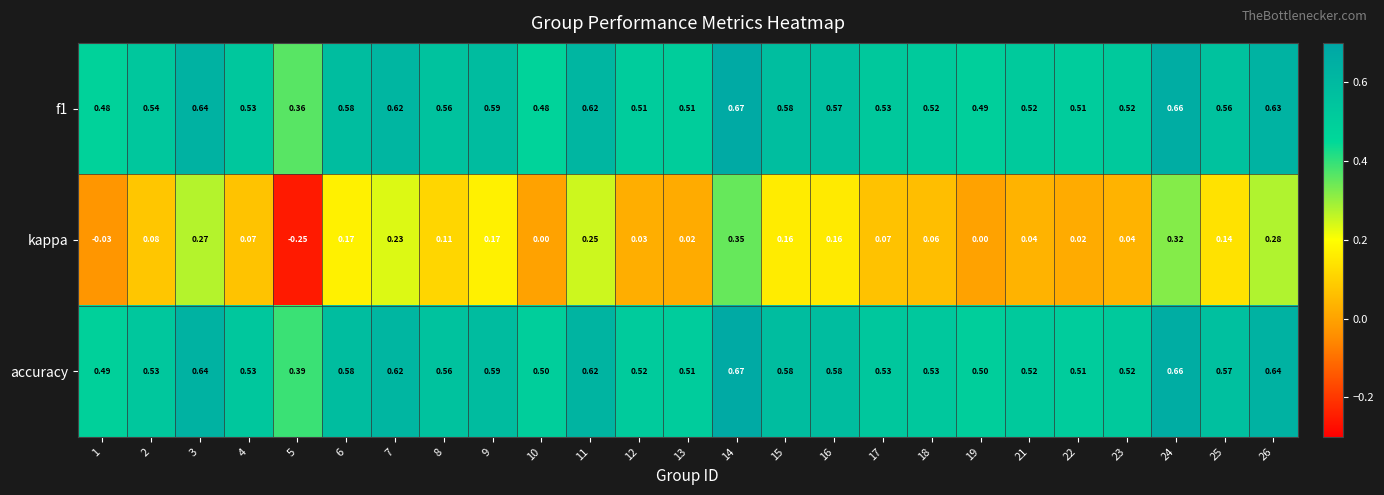

Which series has the largest total across all categories?

accuracy